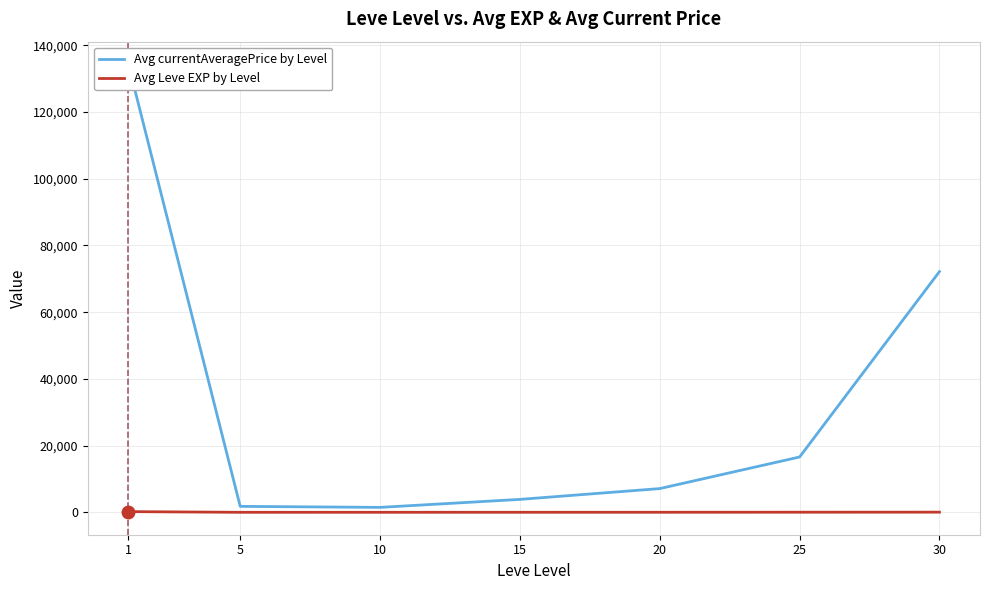

True or false: Avg currentAveragePrice by Level and Avg Leve EXP by Level intersect in this chart.

False